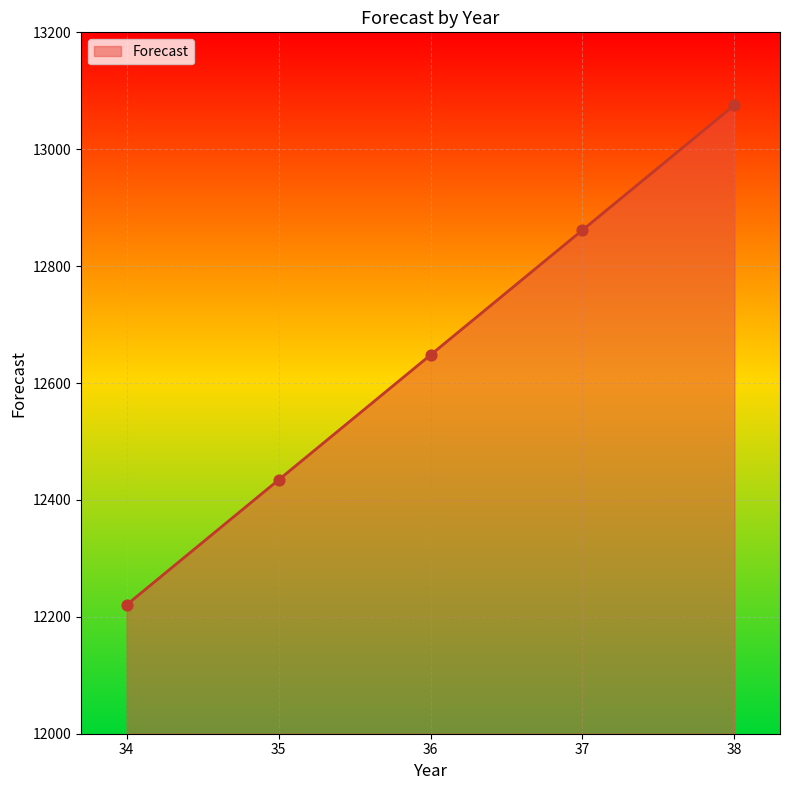

Which has a higher value, 37 or 38?

38